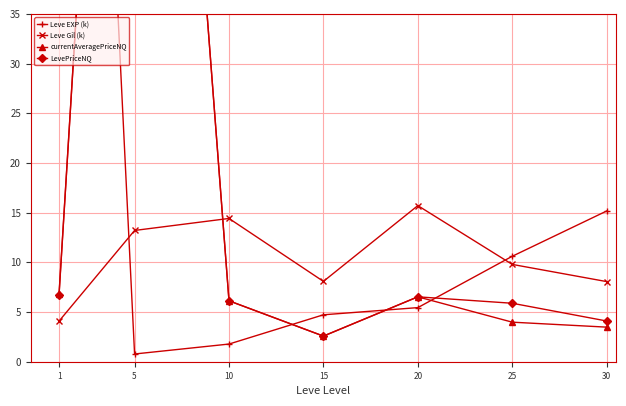

How many lines are shown in the chart?

4